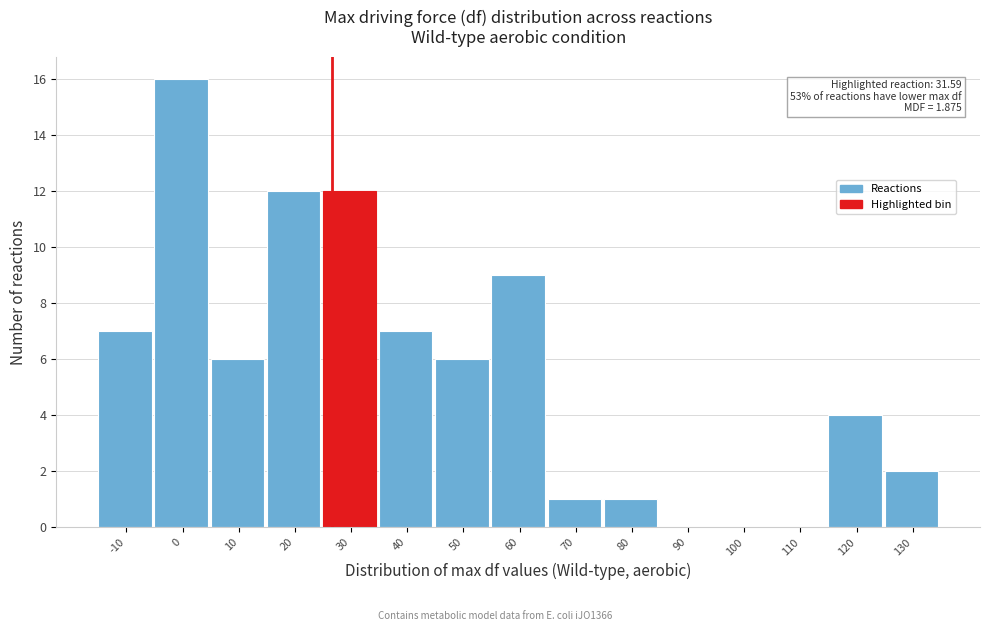

Reading left to right, extract all data points from this chart.

-10=7	0=16	10=6	20=12	30=12	40=7	50=6	60=9	70=1	80=1	90=0	100=0	110=0	120=4	130=2